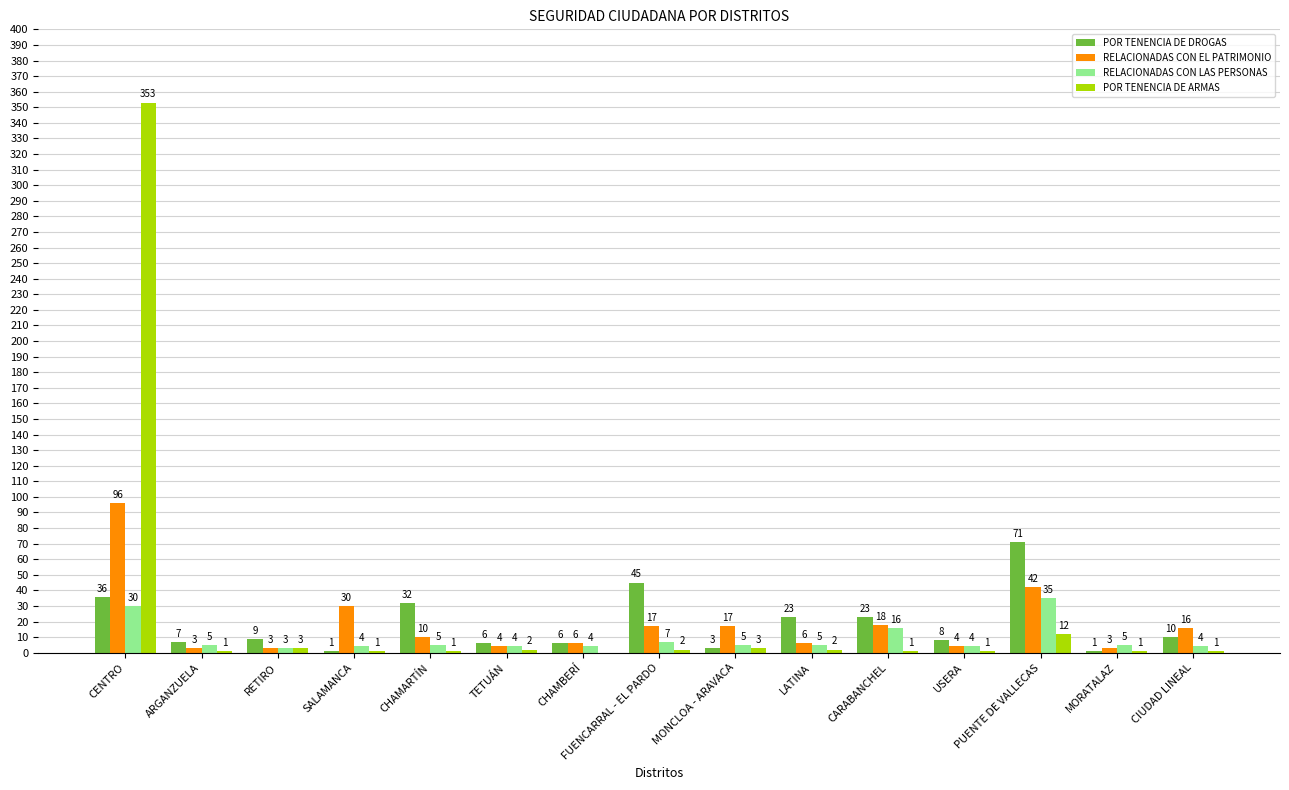

At which label is POR TENENCIA DE ARMAS closest to 176?

PUENTE DE VALLECAS